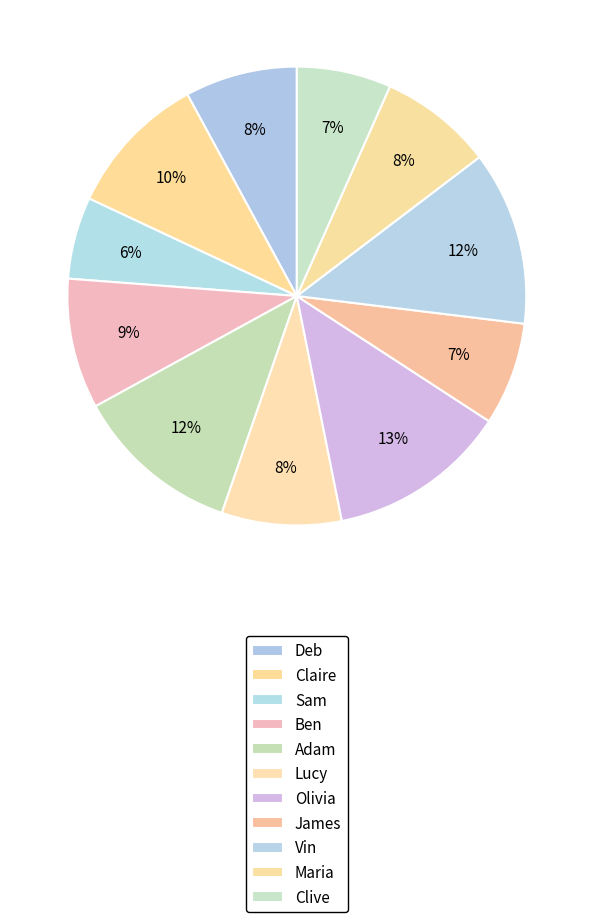

Count the number of slices in the pie.

11